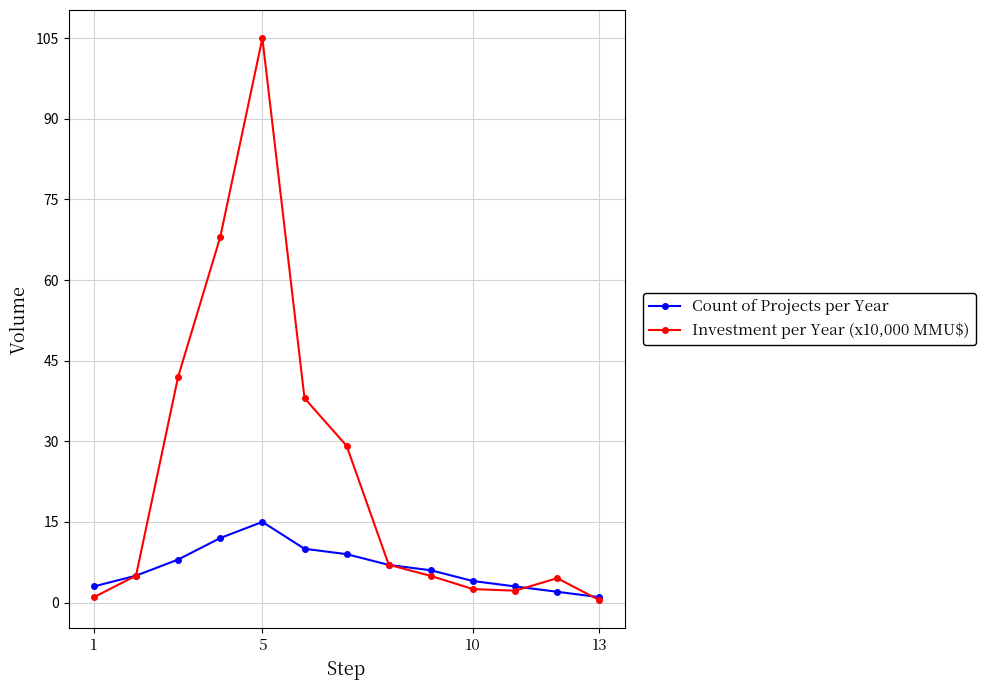

Which series has the widest spread of values?

Investment per Year (x10,000 MMU$)